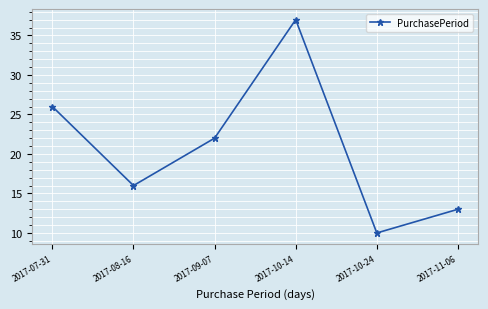

What is the label of the 2nd point from the left?

2017-08-16